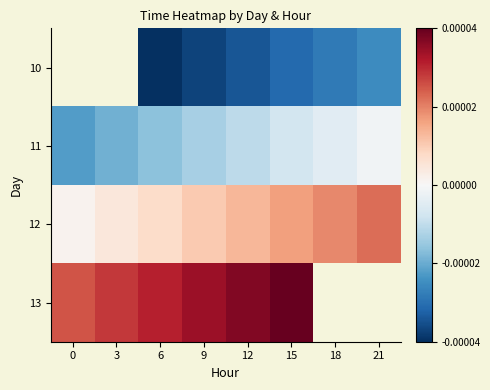

How many series are shown in this chart?

4